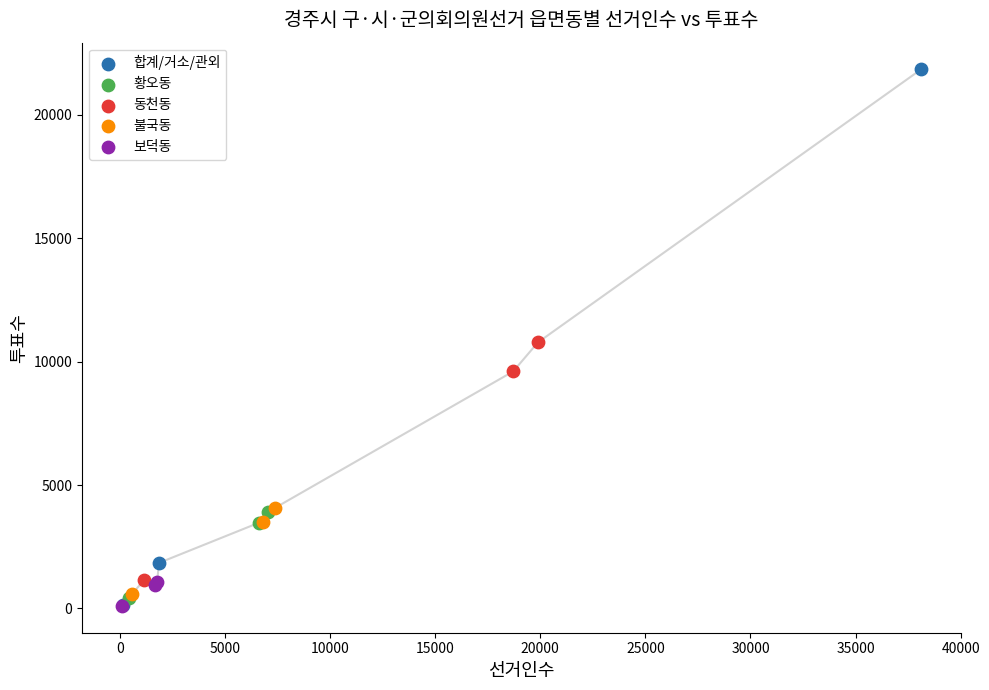

Which series has the widest spread of Y values?

합계/거소/관외